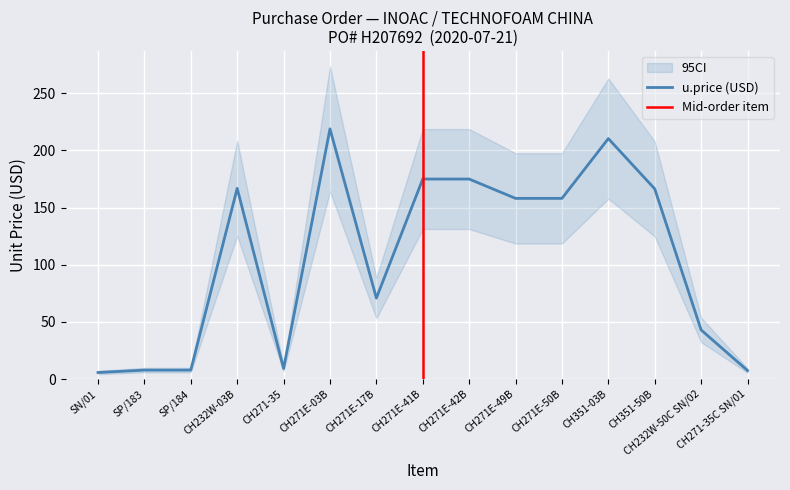

Between CH271E-50B and CH351-50B, which is larger?

CH351-50B